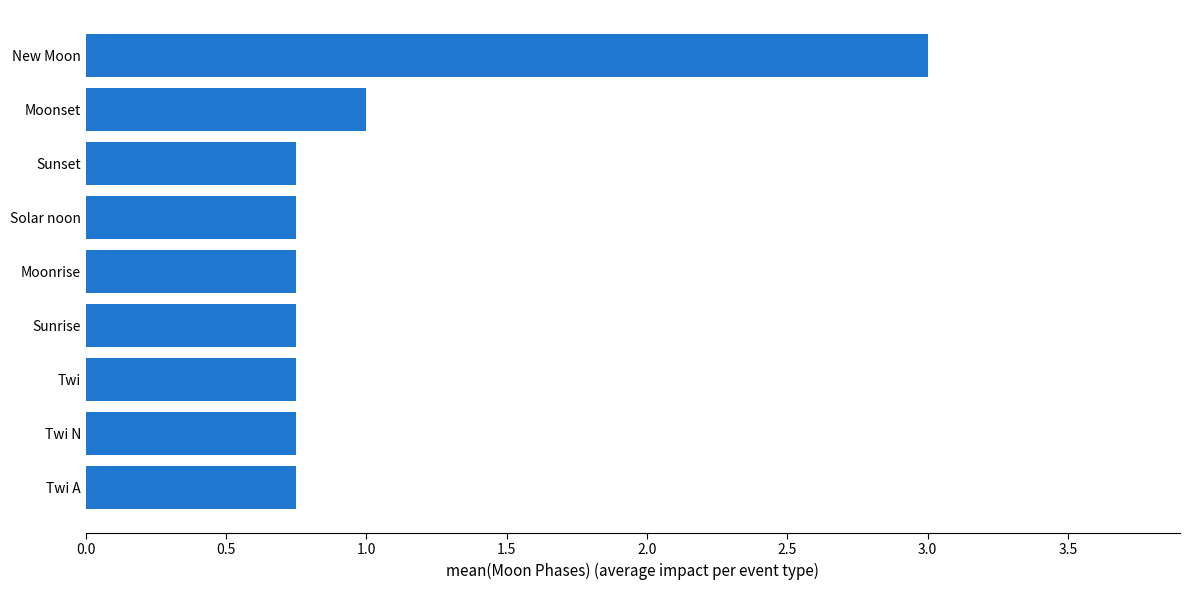

What is the sum of the values at Sunrise and New Moon?

3.8